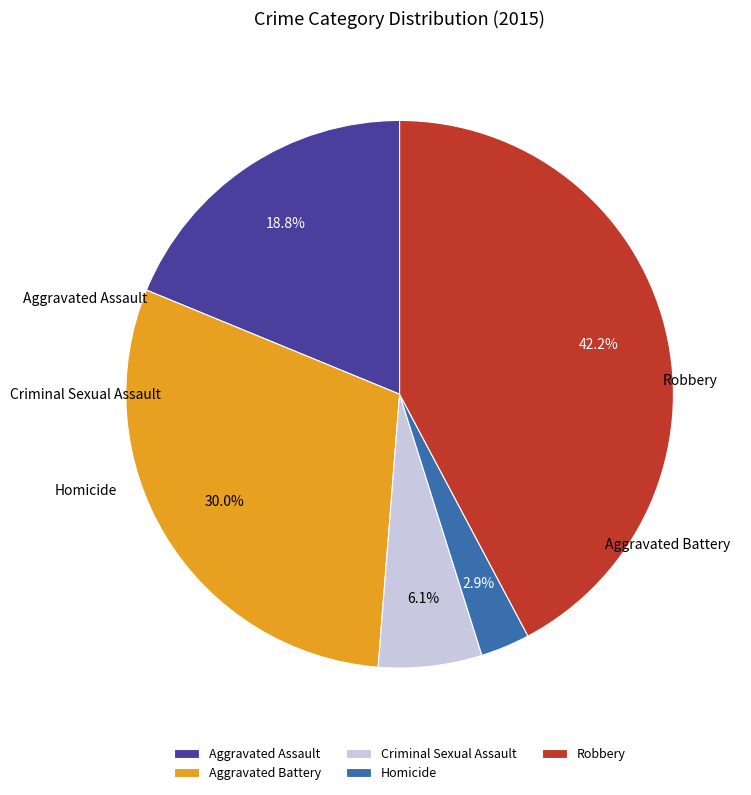

Count the number of slices in the pie.

5